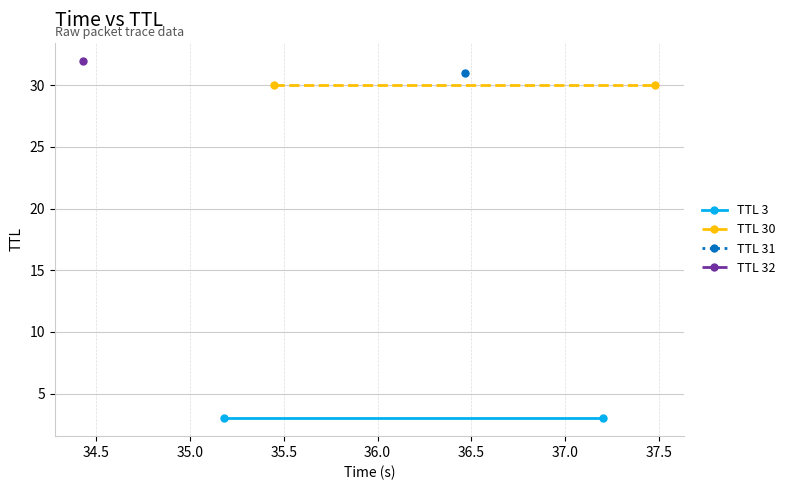

What is the value of the TTL 30 point at the 2nd from the left?

30